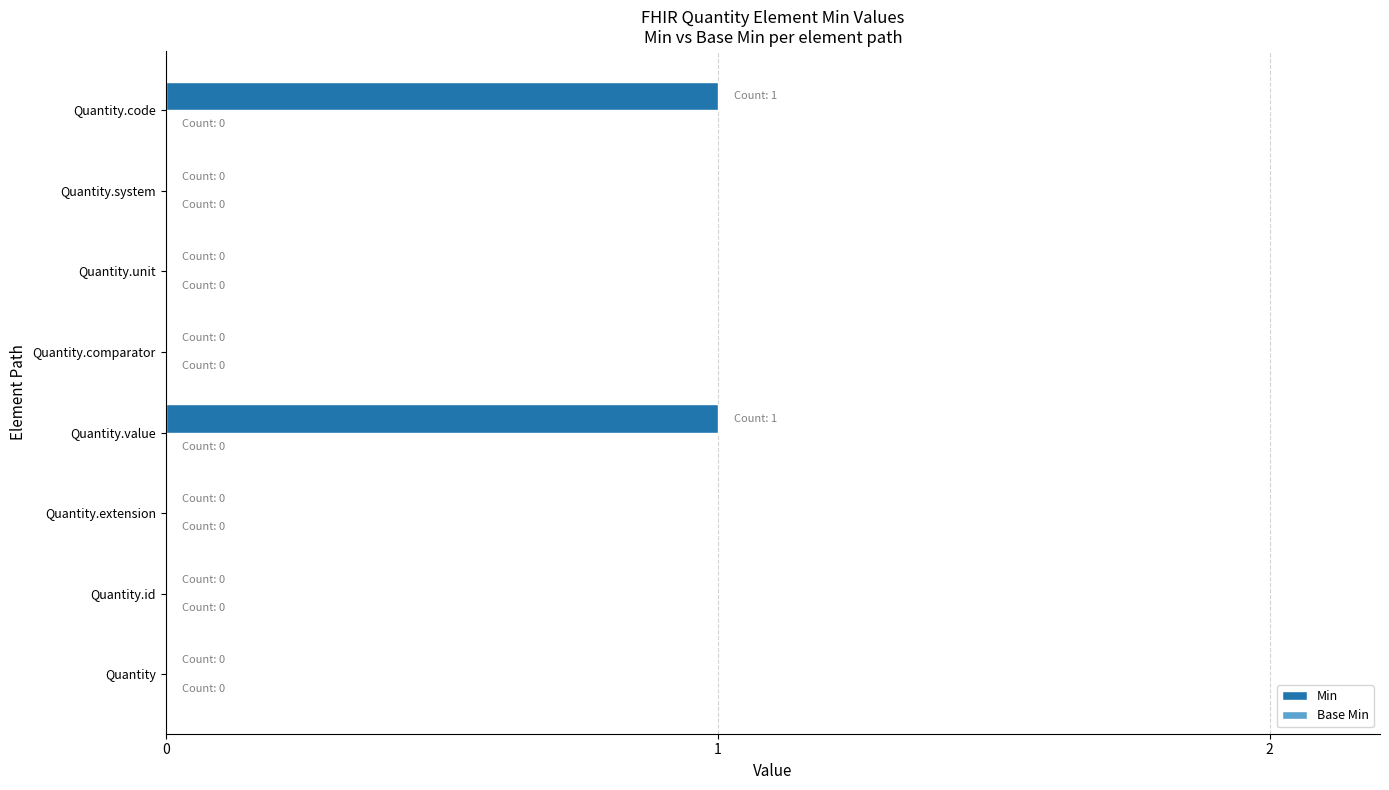

What is the ratio of the value at Quantity.code to the value at Quantity.value?

1.0